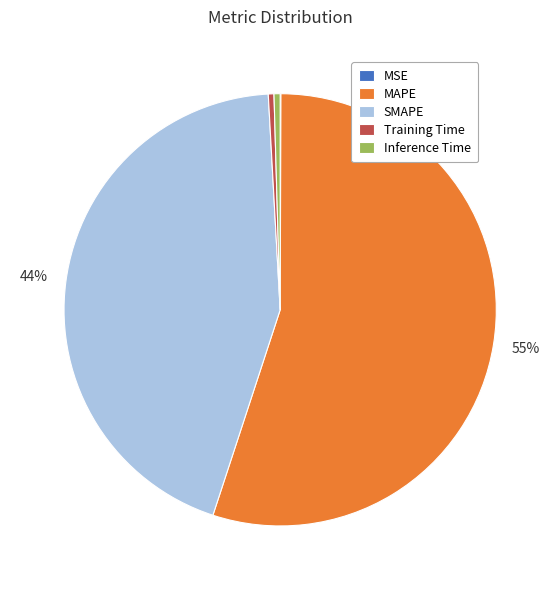

To the nearest percent, what portion does SMAPE represent?

44%